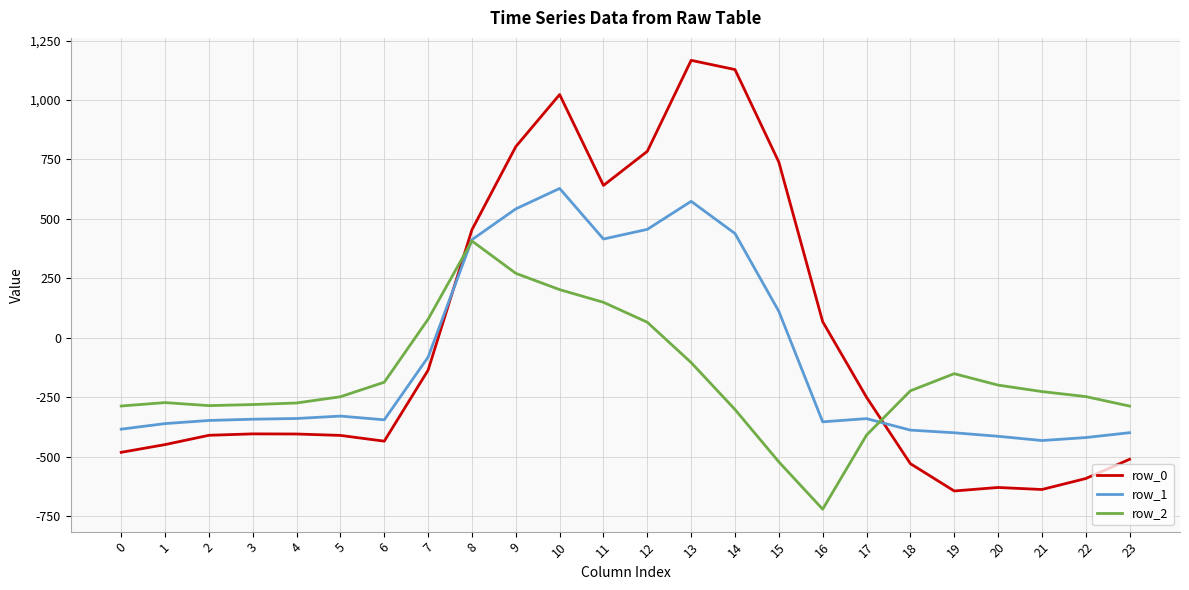

Is it true that row_1 equals 216.2 at 12?

False